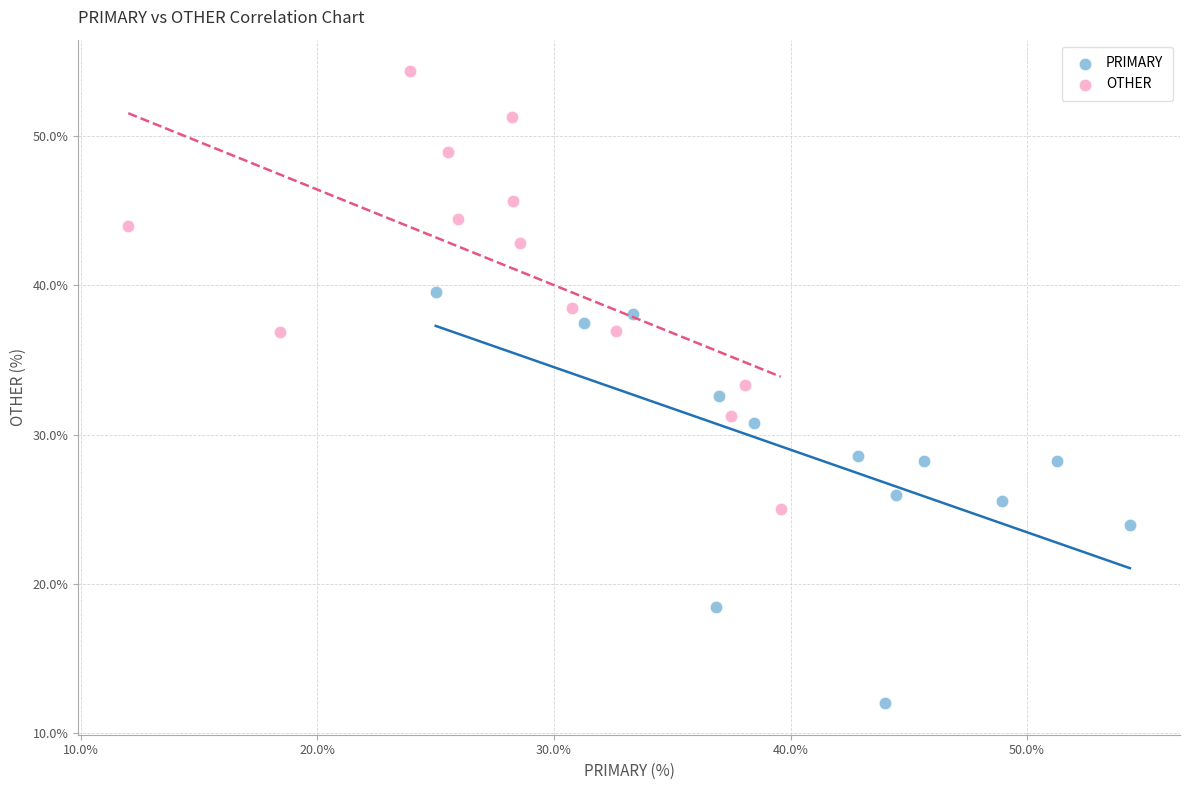

What are all the series names shown in the legend?

PRIMARY, OTHER